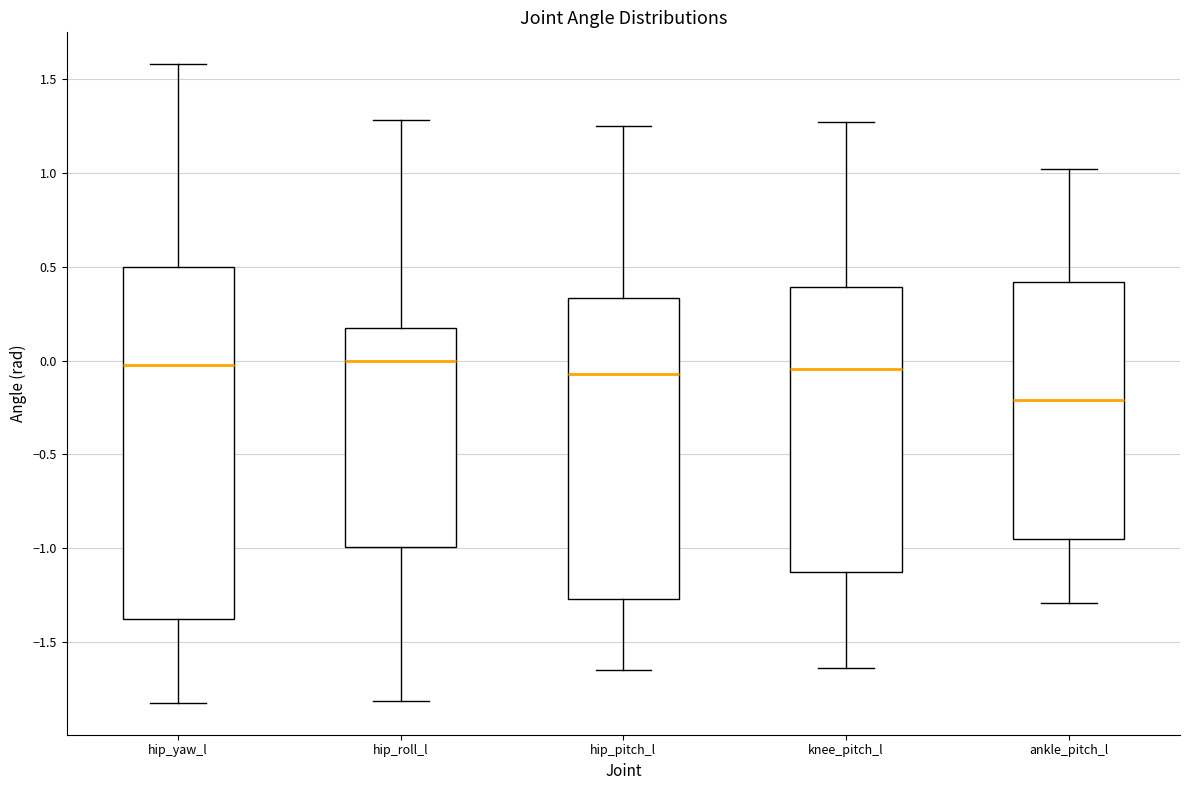

Where does the upper whisker of the box for ankle_pitch_l end on the y-axis? The values are not printed on the chart, so give them approximately, as read against the axis.

1.00